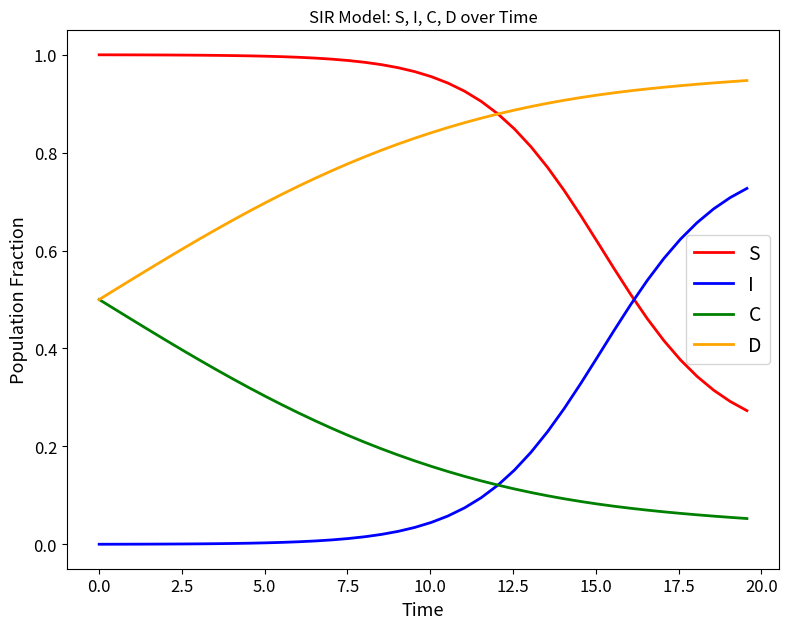

True or false: S and C cross at least once.

False